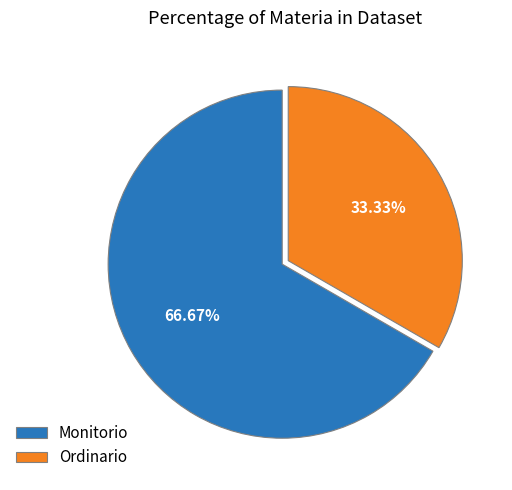

To the nearest percent, what is the combined percentage of Ordinario and Monitorio?

100%